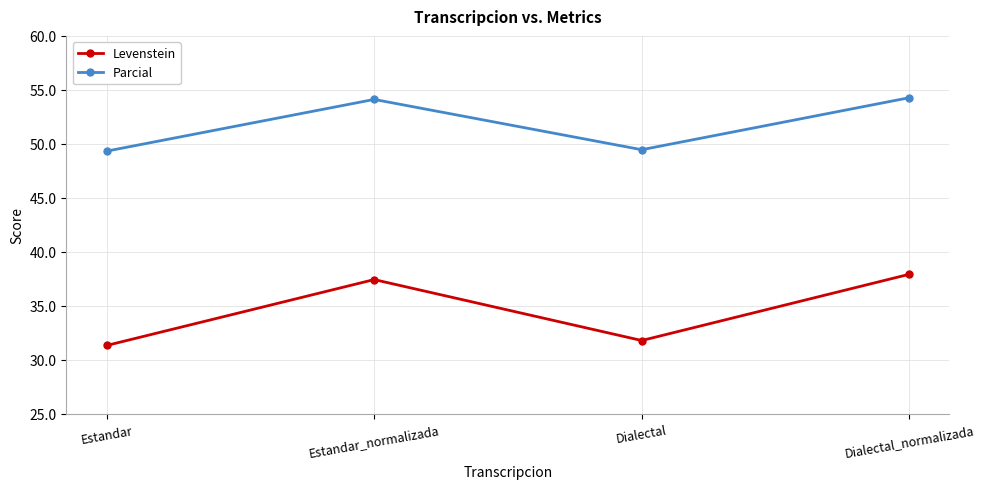

The Parcial series shows 23.6 at Dialectal. True or false?

False